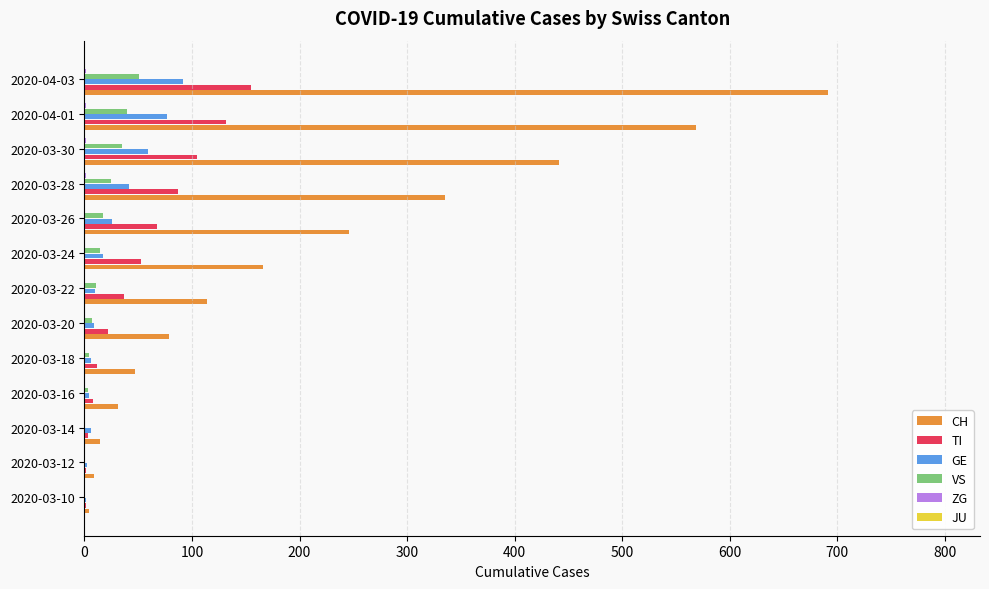

Which series has the largest total across all categories?

CH